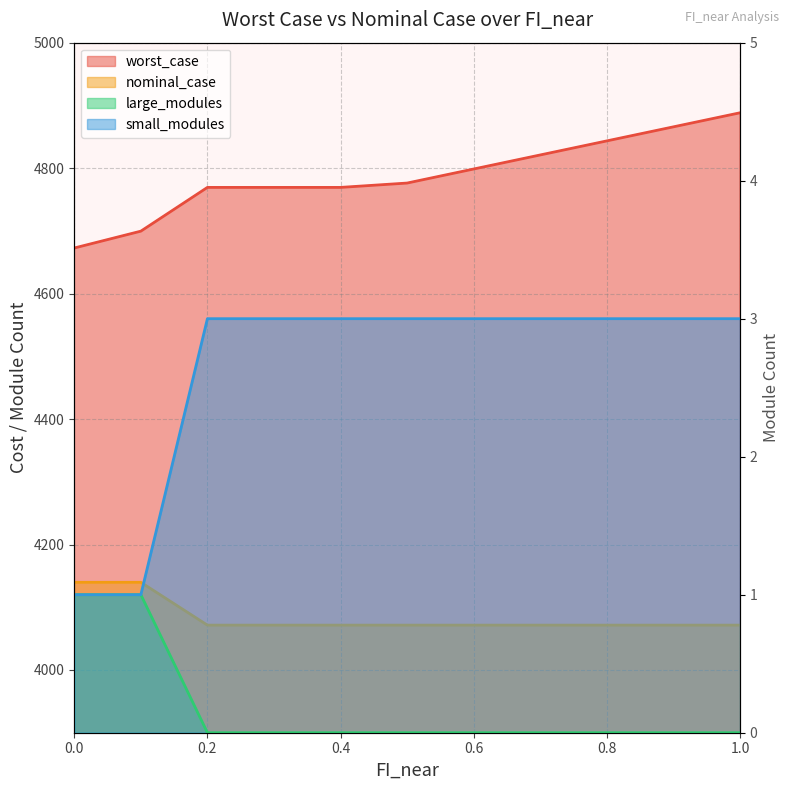

Does the chart display data point markers on the line(s)?

No